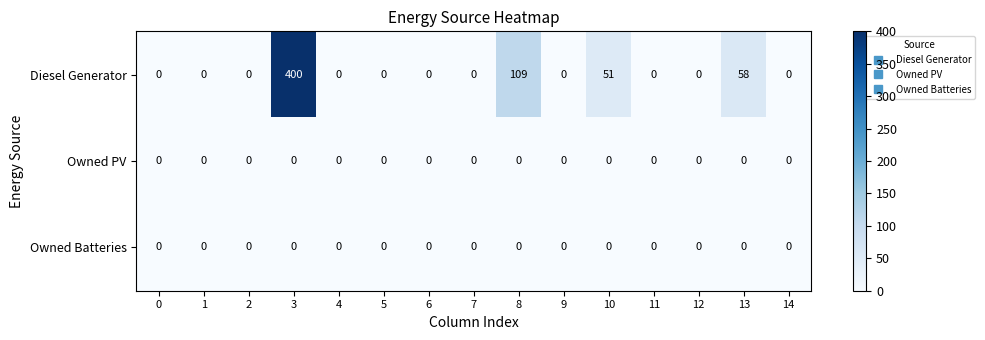

What is the average value of the Diesel Generator series?

41